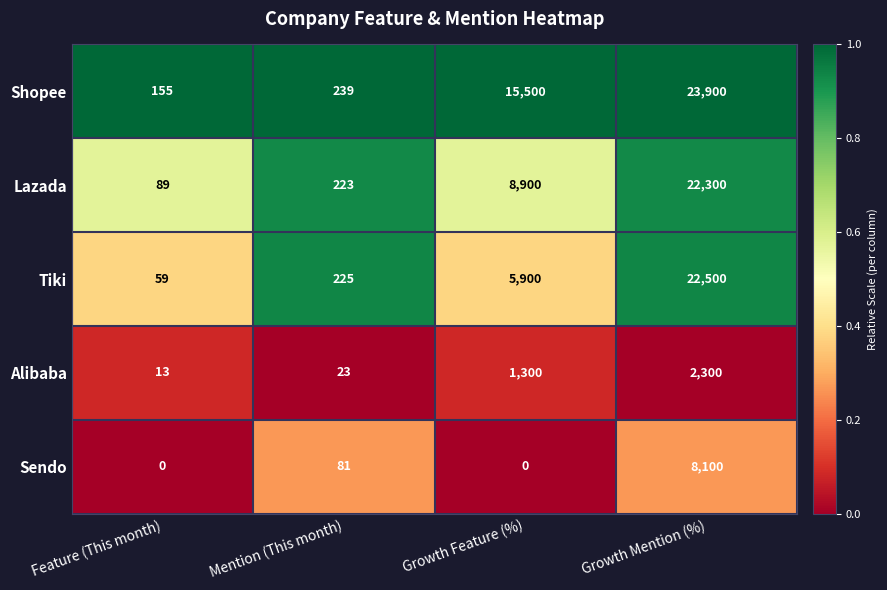

At which category is the sum across all series the highest?

Growth Mention (%)